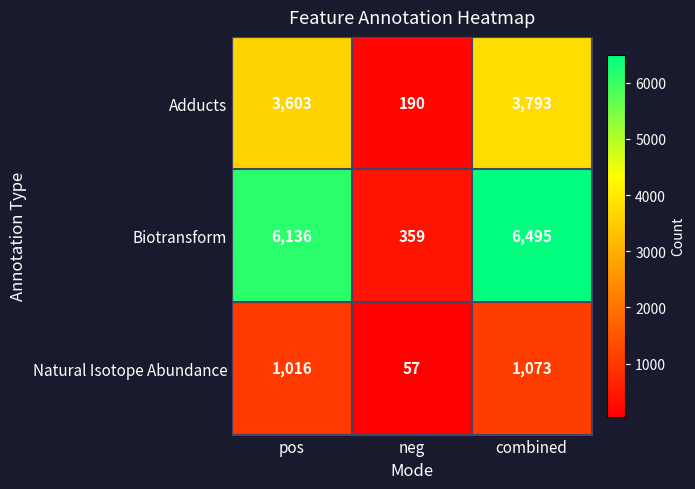

Reading right to left, extract all data points from this chart.

Adducts: 3793	190	3603
Biotransform: 6495	359	6136
Natural Isotope Abundance: 1073	57	1016